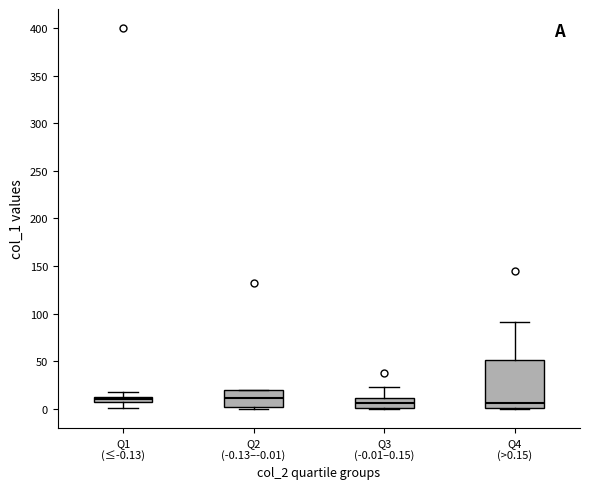

Where does the upper whisker of the box for Q4 (>0.15) end on the y-axis? The values are not printed on the chart, so give them approximately, as read against the axis.

90